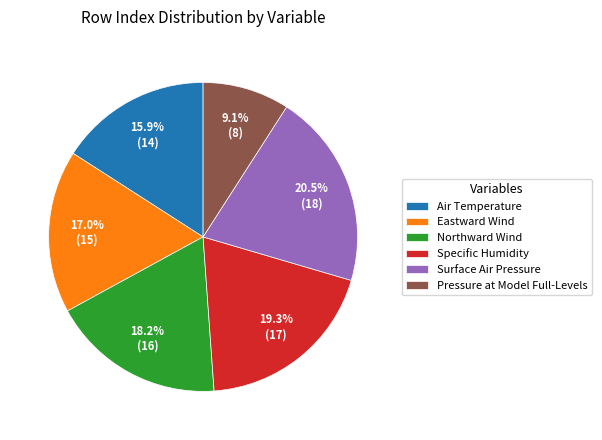

How many slices are in this pie chart?

6